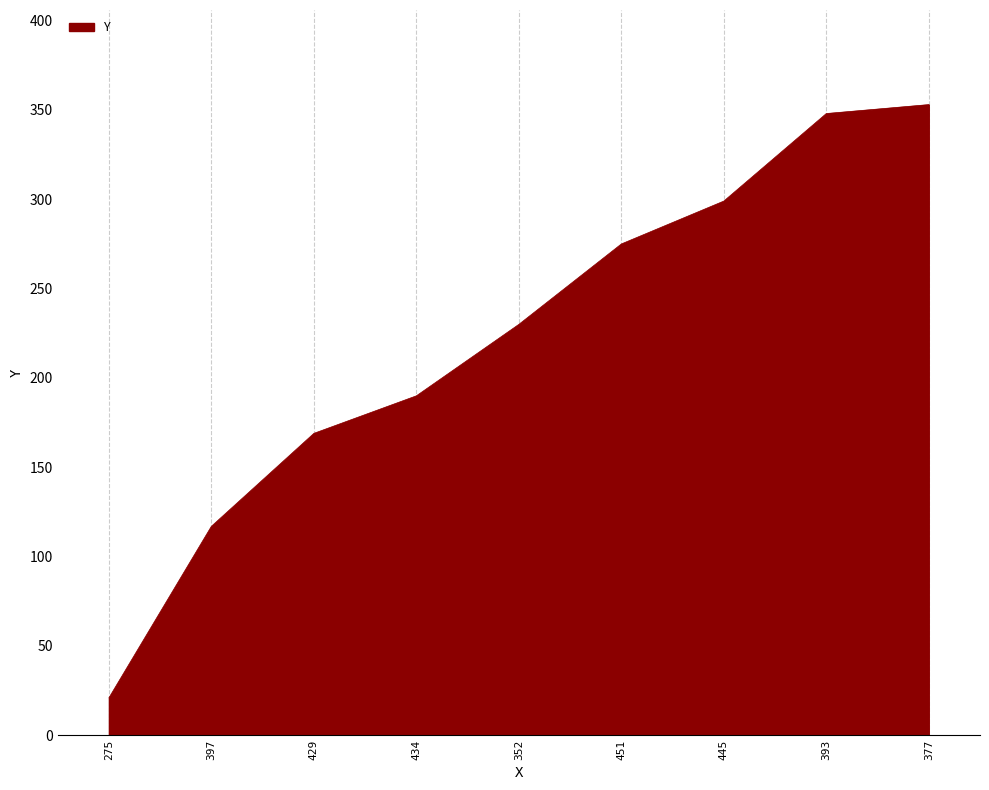

What is the smallest value displayed?

21